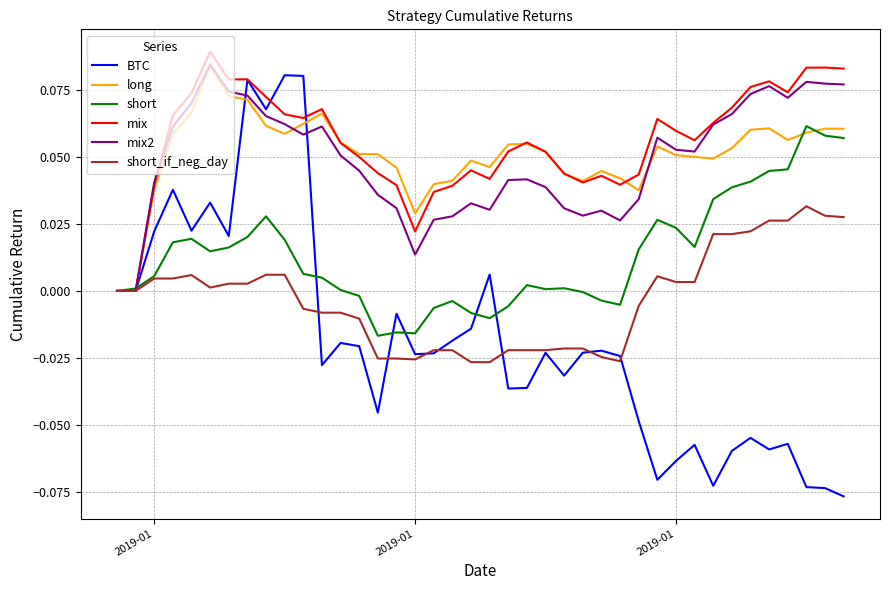

Which series has the largest range (max minus min)?

BTC